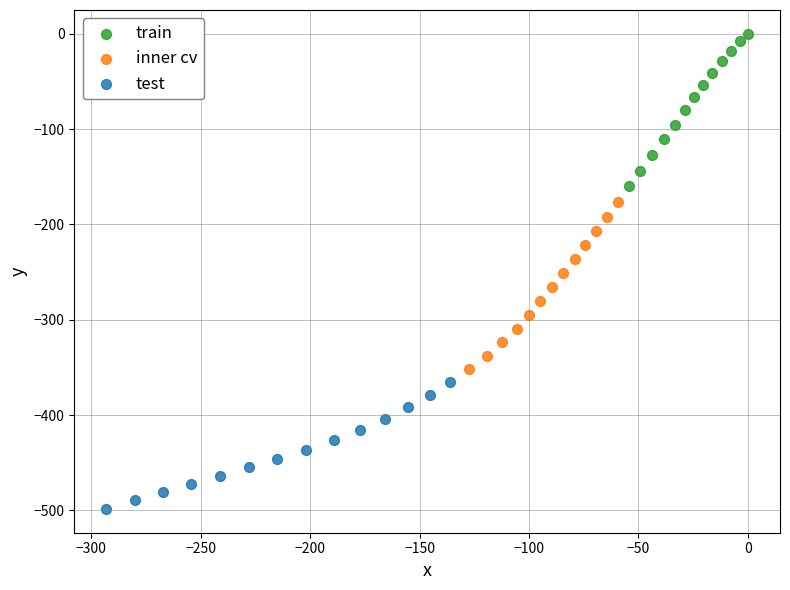

Which series reaches the maximum Y coordinate?

train